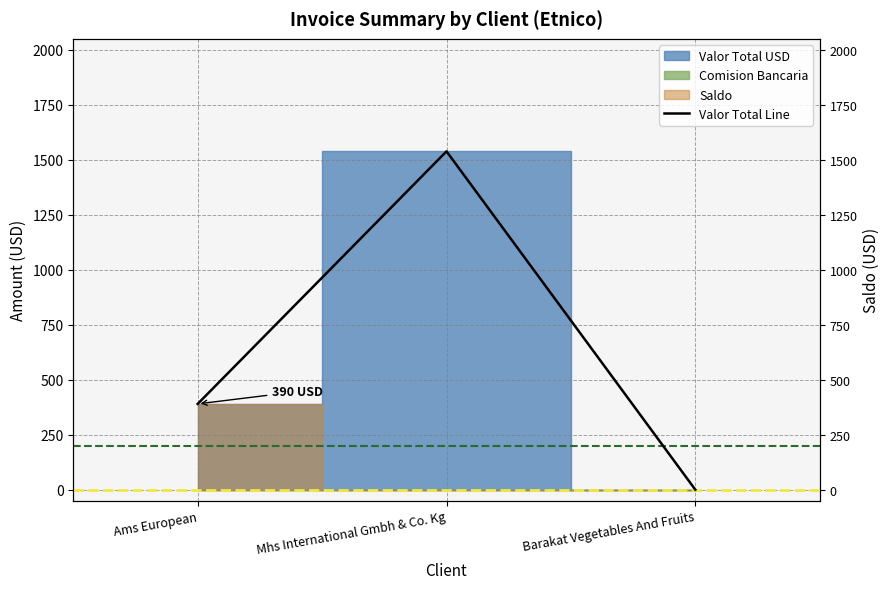

Between Barakat Vegetables And Fruits and Ams European, which is larger?

Ams European